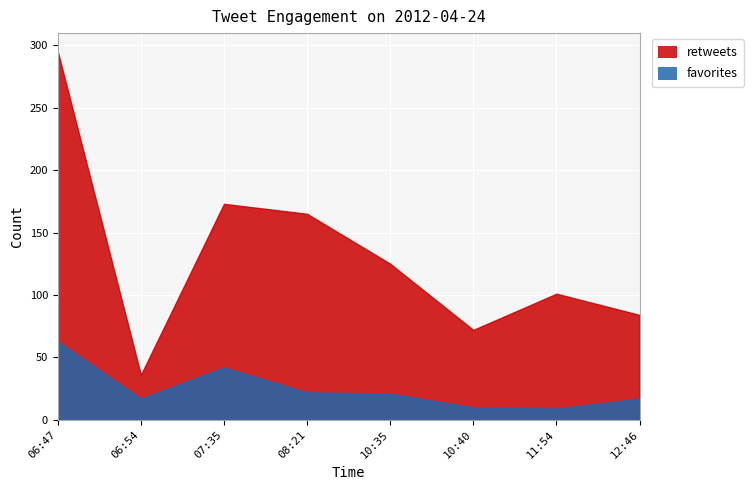

True or false: favorites has a value of 19 at 06:47.

False